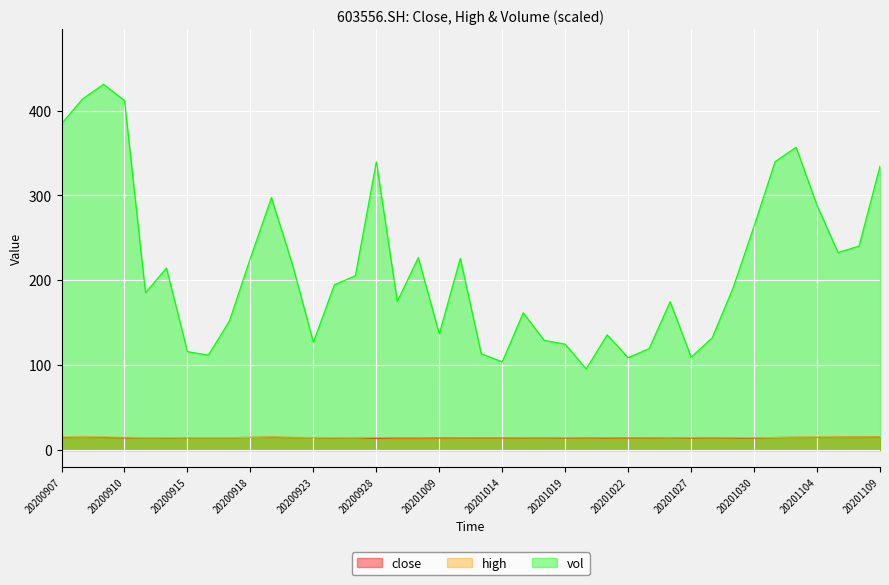

True or false: vol and close intersect in this chart.

False